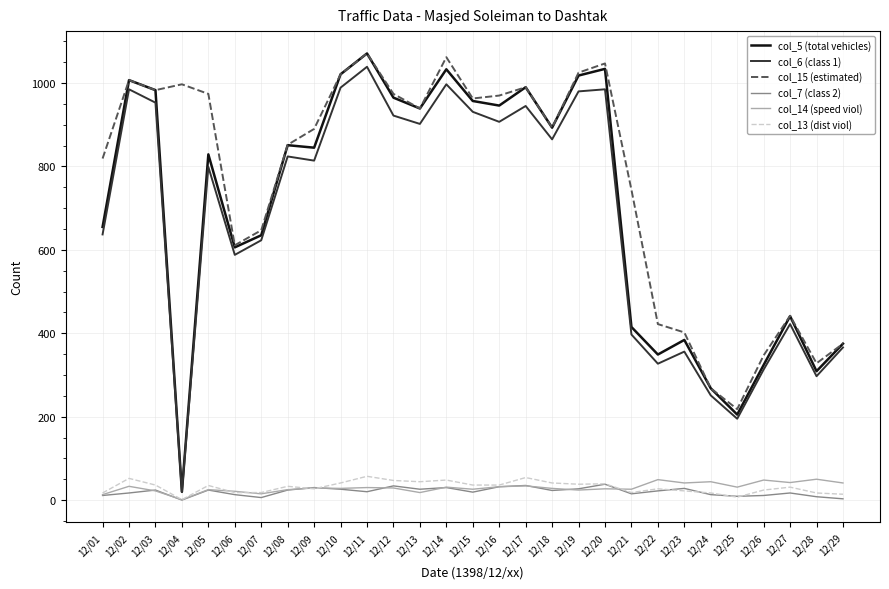

Is this an area chart (filled region under the line)?

No